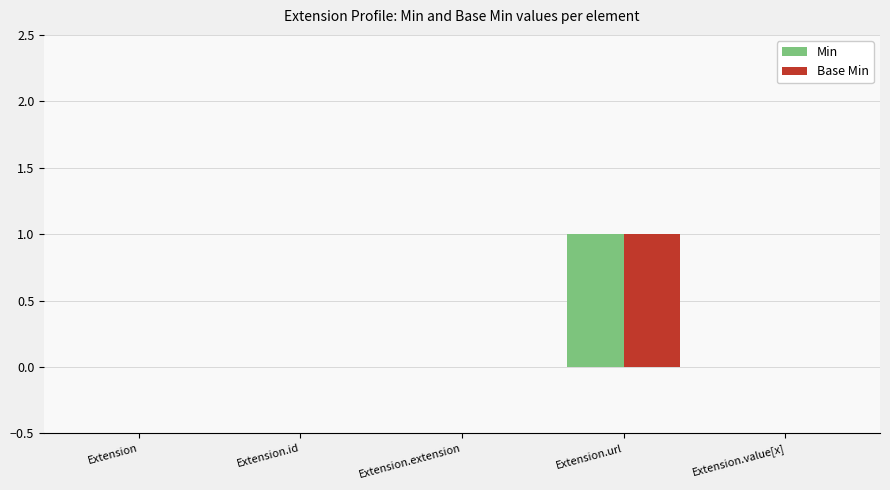

Which category has the highest value across all series?

Extension.url